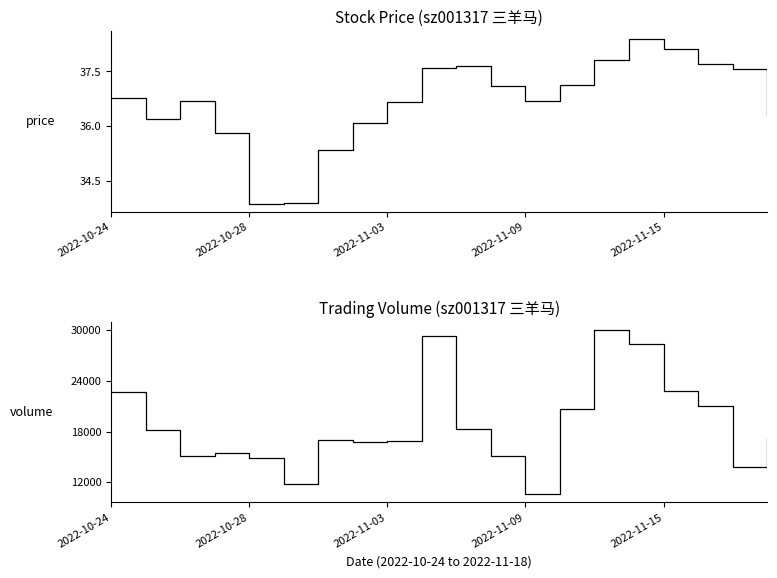

Where does the price series first go above 36?

2022-10-24